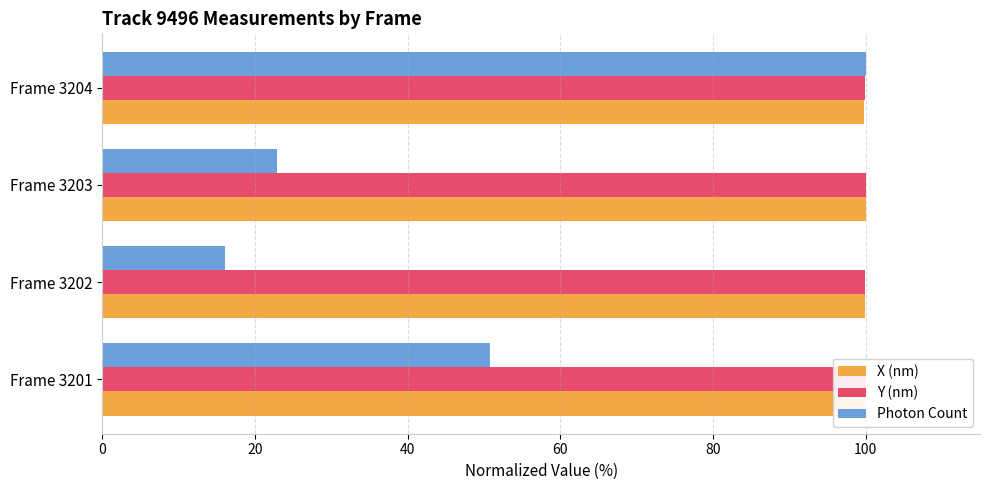

The Photon Count series shows 50.8 at Frame 3201. True or false?

True